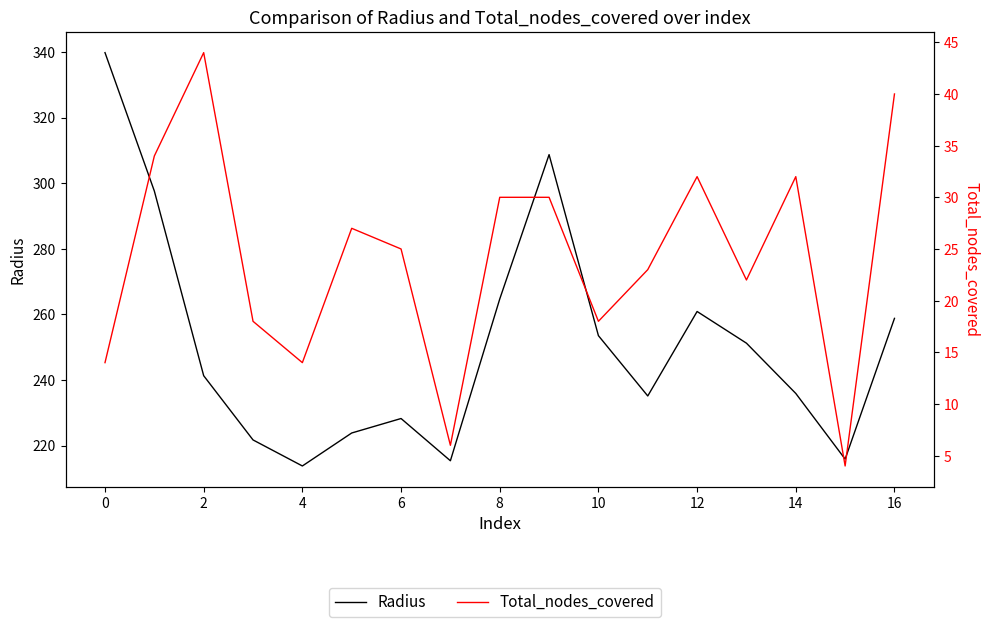

Between 16 and 14, which series saw the biggest shift?

Radius